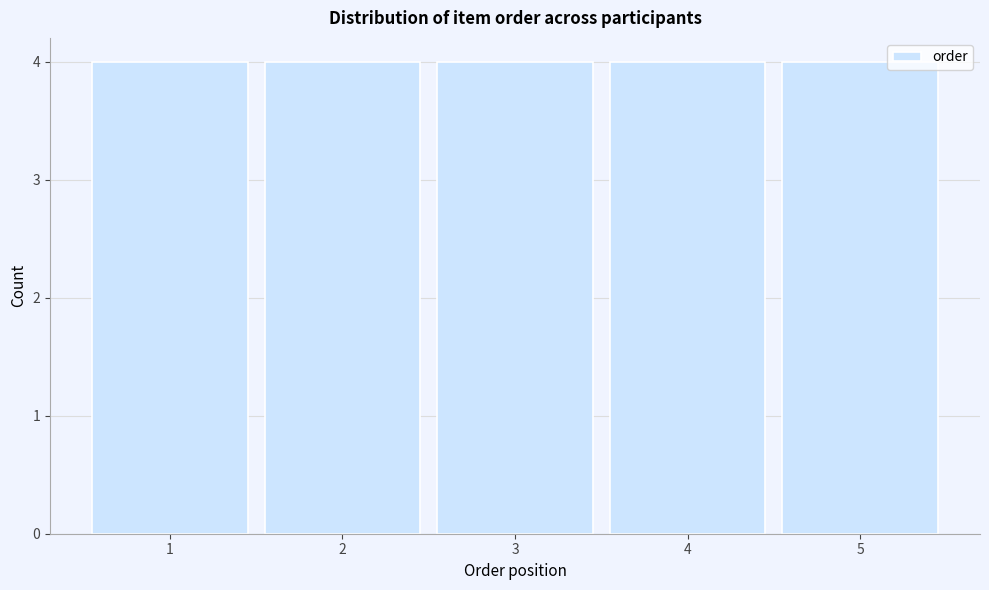

What is the height of the bar covering 2.5 to 3.5 on the x-axis? The values are not printed on the chart, so give them approximately, as read against the axis.

4